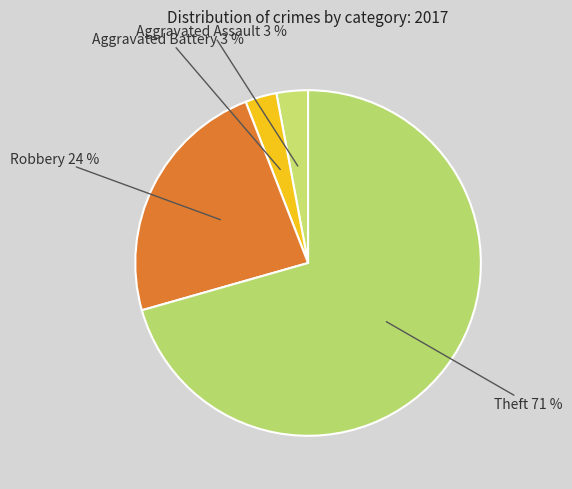

Which has a higher value, Theft or Robbery?

Theft